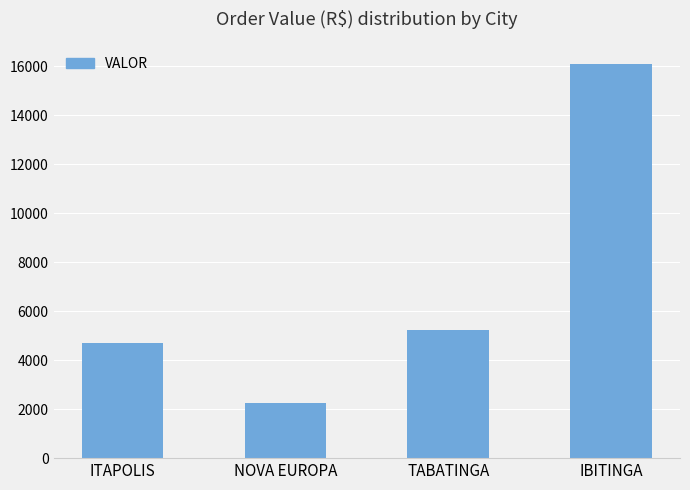

What position from the right is IBITINGA?

1